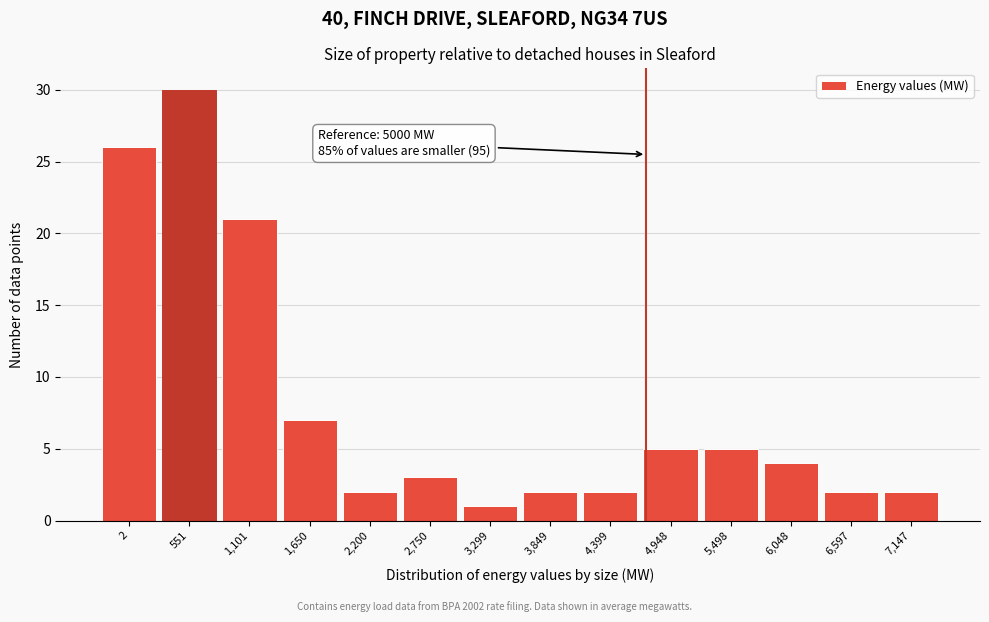

Reading right to left, extract all data points from this chart.

2	2	4	5	5	2	2	1	3	2	7	21	30	26